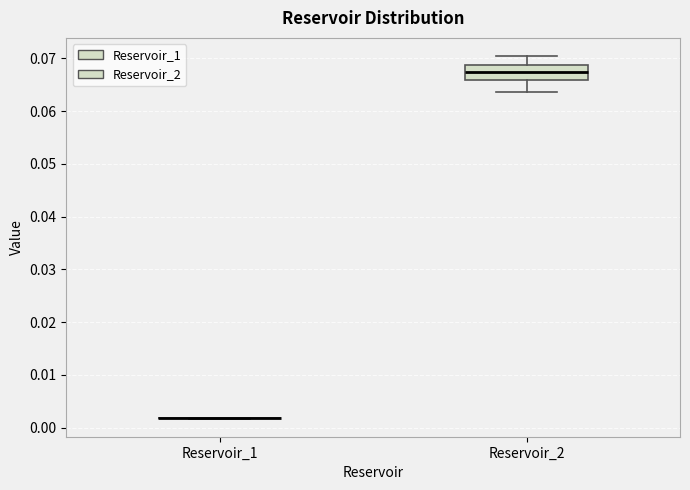

Reading left to right, transcribe this box plot: for each box, give where its median line is, the range the box spans, and where its two whiskers end, as read against the y-axis. The values are not printed on the chart, so give them approximately, as read against the axis.

Reservoir_1: box collapsed to a line at 0.002, whiskers 0.002 to 0.002
Reservoir_2: median 0.067, box 0.066 to 0.069, whiskers 0.064 to 0.070